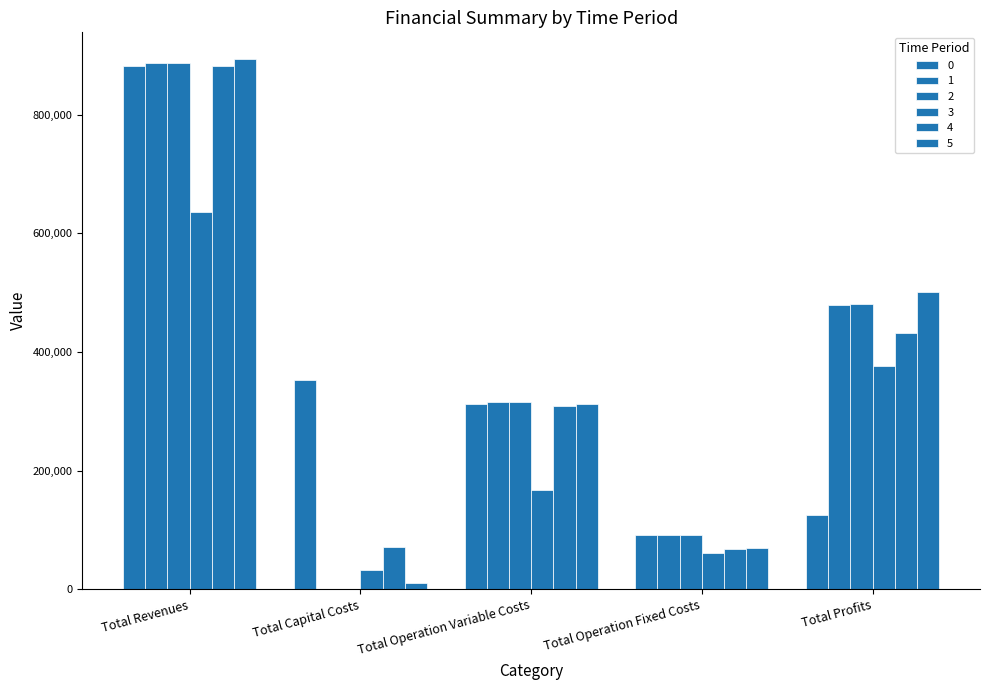

What is the sum of all 1 values?

1773104.2